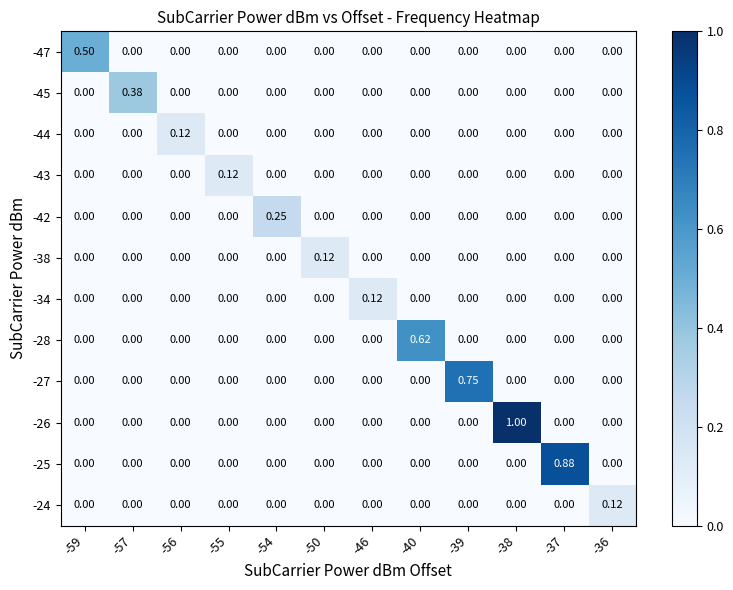

Reading left to right, extract all data points from this chart.

row_0: 0.5	0.0	0.0	0.0	0.0	0.0	0.0	0.0	0.0	0.0	0.0	0.0
row_1: 0.0	0.4	0.0	0.0	0.0	0.0	0.0	0.0	0.0	0.0	0.0	0.0
row_2: 0.0	0.0	0.1	0.0	0.0	0.0	0.0	0.0	0.0	0.0	0.0	0.0
row_3: 0.0	0.0	0.0	0.1	0.0	0.0	0.0	0.0	0.0	0.0	0.0	0.0
row_4: 0.0	0.0	0.0	0.0	0.2	0.0	0.0	0.0	0.0	0.0	0.0	0.0
row_5: 0.0	0.0	0.0	0.0	0.0	0.1	0.0	0.0	0.0	0.0	0.0	0.0
row_6: 0.0	0.0	0.0	0.0	0.0	0.0	0.1	0.0	0.0	0.0	0.0	0.0
row_7: 0.0	0.0	0.0	0.0	0.0	0.0	0.0	0.6	0.0	0.0	0.0	0.0
row_8: 0.0	0.0	0.0	0.0	0.0	0.0	0.0	0.0	0.8	0.0	0.0	0.0
row_9: 0.0	0.0	0.0	0.0	0.0	0.0	0.0	0.0	0.0	1.0	0.0	0.0
row_10: 0.0	0.0	0.0	0.0	0.0	0.0	0.0	0.0	0.0	0.0	0.9	0.0
row_11: 0.0	0.0	0.0	0.0	0.0	0.0	0.0	0.0	0.0	0.0	0.0	0.1